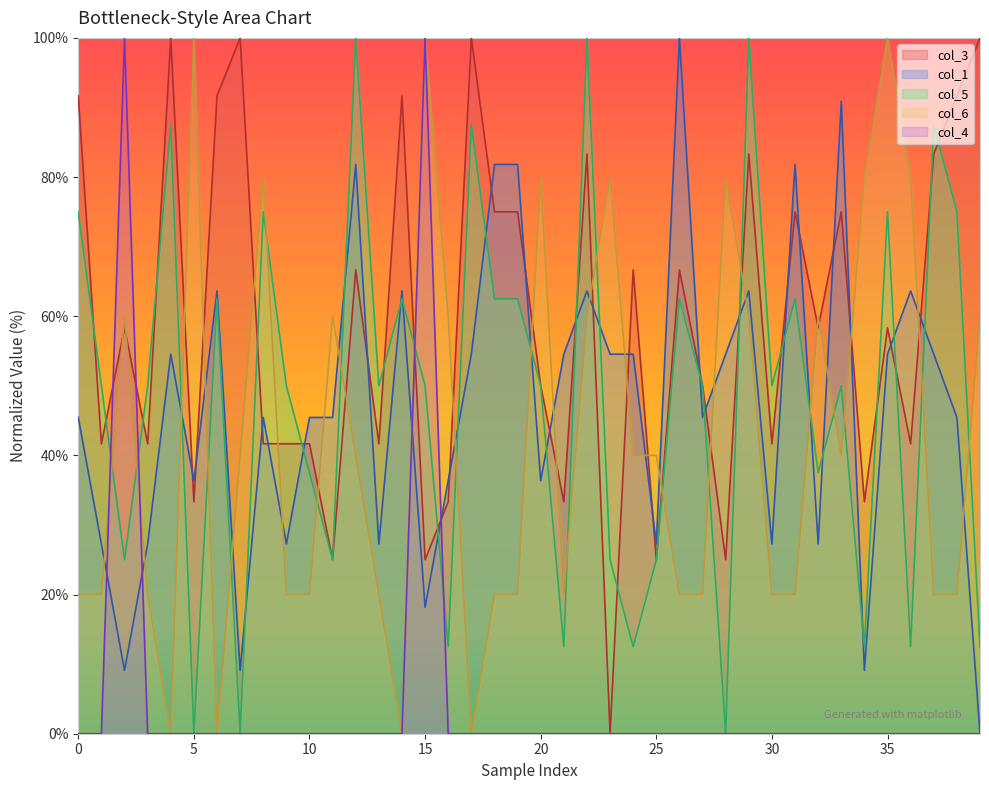

How many positive values does the col_6 series have?

36